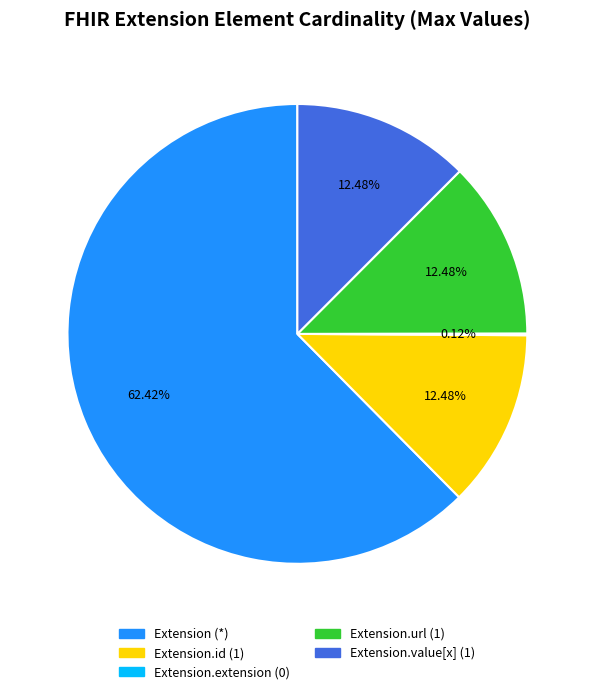

Which category has the biggest portion of the pie?

Extension (*)